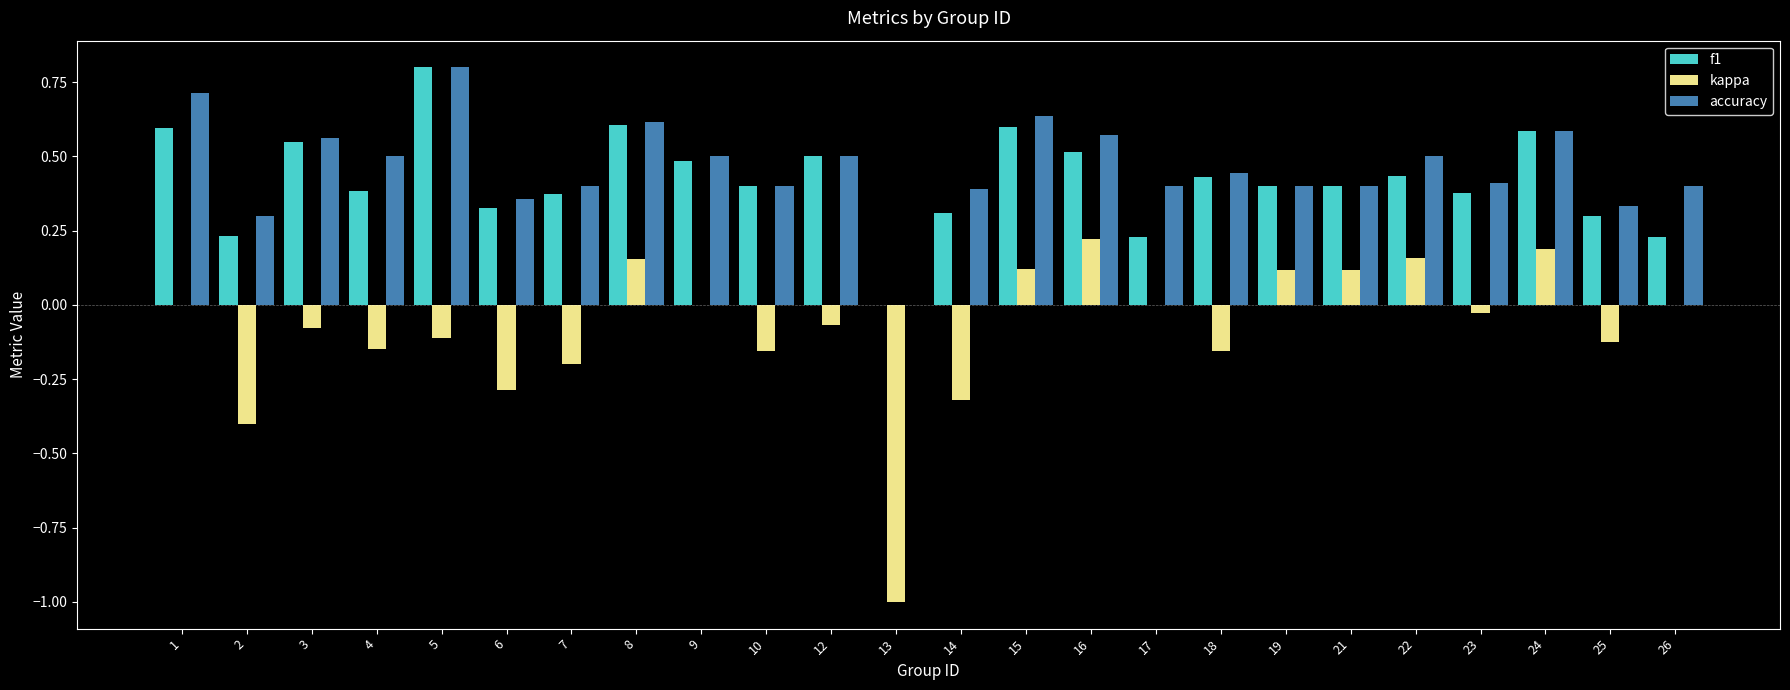

Which category has the highest value across all series?

5